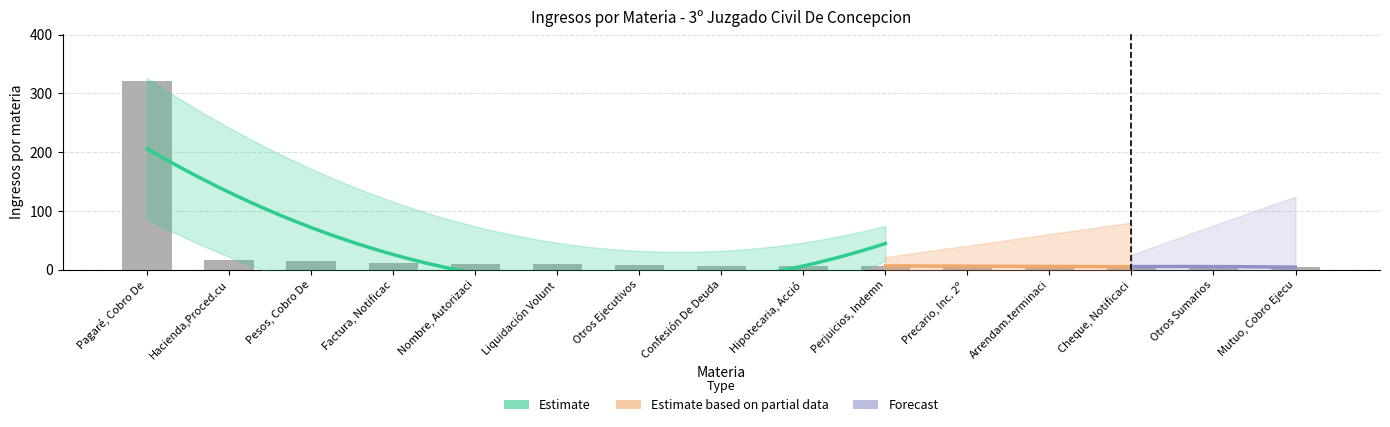

What is the difference between the second highest and minimum values?

12